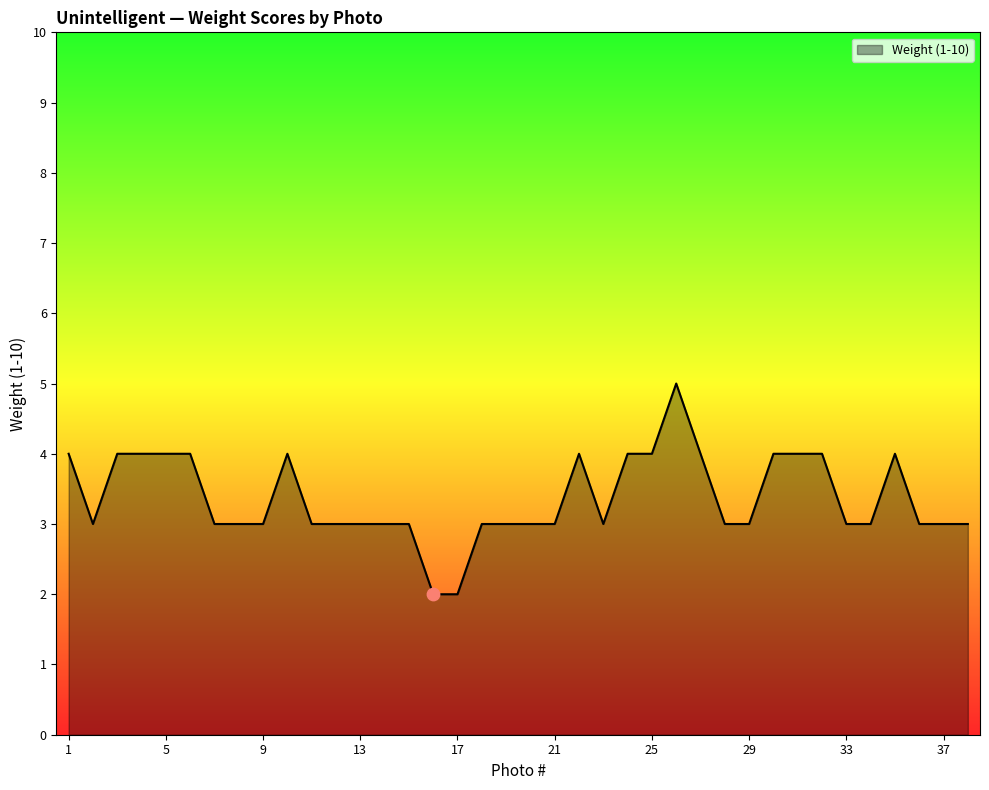

What is the maximum value shown in the chart?

5